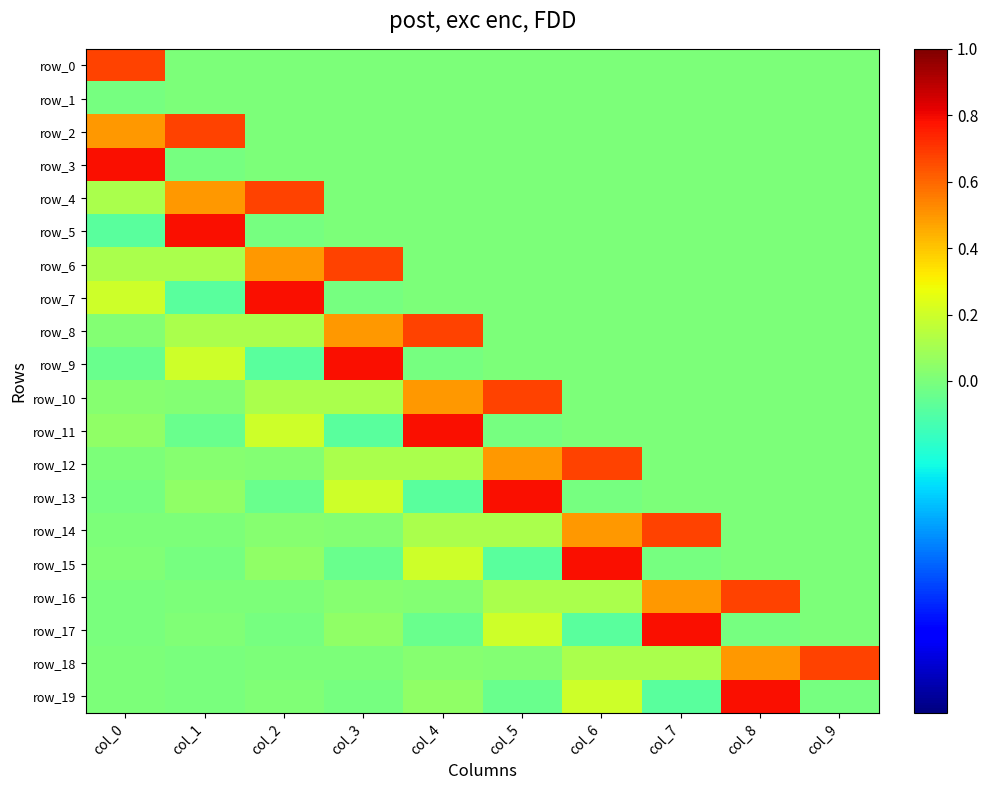

Reading left to right, transcribe all the data shown in this chart.

row_0: col_0=0.7	col_1=0.0	col_2=0.0	col_3=0.0	col_4=0.0	col_5=0.0	col_6=0.0	col_7=0.0	col_8=0.0	col_9=0.0
row_1: col_0=-0.0	col_1=0.0	col_2=0.0	col_3=0.0	col_4=0.0	col_5=0.0	col_6=0.0	col_7=0.0	col_8=0.0	col_9=0.0
row_2: col_0=0.5	col_1=0.7	col_2=0.0	col_3=0.0	col_4=0.0	col_5=0.0	col_6=0.0	col_7=0.0	col_8=0.0	col_9=0.0
row_3: col_0=0.8	col_1=-0.0	col_2=0.0	col_3=0.0	col_4=0.0	col_5=0.0	col_6=0.0	col_7=0.0	col_8=0.0	col_9=0.0
row_4: col_0=0.1	col_1=0.5	col_2=0.7	col_3=0.0	col_4=0.0	col_5=0.0	col_6=0.0	col_7=0.0	col_8=0.0	col_9=0.0
row_5: col_0=-0.1	col_1=0.8	col_2=-0.0	col_3=0.0	col_4=0.0	col_5=0.0	col_6=0.0	col_7=0.0	col_8=0.0	col_9=0.0
row_6: col_0=0.1	col_1=0.1	col_2=0.5	col_3=0.7	col_4=0.0	col_5=0.0	col_6=0.0	col_7=0.0	col_8=0.0	col_9=0.0
row_7: col_0=0.2	col_1=-0.1	col_2=0.8	col_3=-0.0	col_4=0.0	col_5=0.0	col_6=0.0	col_7=0.0	col_8=0.0	col_9=0.0
row_8: col_0=0.0	col_1=0.1	col_2=0.1	col_3=0.5	col_4=0.7	col_5=0.0	col_6=0.0	col_7=0.0	col_8=0.0	col_9=0.0
row_9: col_0=-0.0	col_1=0.2	col_2=-0.1	col_3=0.8	col_4=-0.0	col_5=0.0	col_6=0.0	col_7=0.0	col_8=0.0	col_9=0.0
row_10: col_0=0.0	col_1=0.0	col_2=0.1	col_3=0.1	col_4=0.5	col_5=0.7	col_6=0.0	col_7=0.0	col_8=0.0	col_9=0.0
row_11: col_0=0.1	col_1=-0.0	col_2=0.2	col_3=-0.1	col_4=0.8	col_5=-0.0	col_6=0.0	col_7=0.0	col_8=0.0	col_9=0.0
row_12: col_0=0.0	col_1=0.0	col_2=0.0	col_3=0.1	col_4=0.1	col_5=0.5	col_6=0.7	col_7=0.0	col_8=0.0	col_9=0.0
row_13: col_0=-0.0	col_1=0.1	col_2=-0.0	col_3=0.2	col_4=-0.1	col_5=0.8	col_6=-0.0	col_7=0.0	col_8=0.0	col_9=0.0
row_14: col_0=0.0	col_1=0.0	col_2=0.0	col_3=0.0	col_4=0.1	col_5=0.1	col_6=0.5	col_7=0.7	col_8=0.0	col_9=0.0
row_15: col_0=0.0	col_1=-0.0	col_2=0.1	col_3=-0.0	col_4=0.2	col_5=-0.1	col_6=0.8	col_7=-0.0	col_8=0.0	col_9=0.0
row_16: col_0=-0.0	col_1=0.0	col_2=0.0	col_3=0.0	col_4=0.0	col_5=0.1	col_6=0.1	col_7=0.5	col_8=0.7	col_9=0.0
row_17: col_0=-0.0	col_1=0.0	col_2=-0.0	col_3=0.1	col_4=-0.0	col_5=0.2	col_6=-0.1	col_7=0.8	col_8=-0.0	col_9=0.0
row_18: col_0=0.0	col_1=-0.0	col_2=0.0	col_3=0.0	col_4=0.0	col_5=0.0	col_6=0.1	col_7=0.1	col_8=0.5	col_9=0.7
row_19: col_0=0.0	col_1=-0.0	col_2=0.0	col_3=-0.0	col_4=0.1	col_5=-0.0	col_6=0.2	col_7=-0.1	col_8=0.8	col_9=-0.0